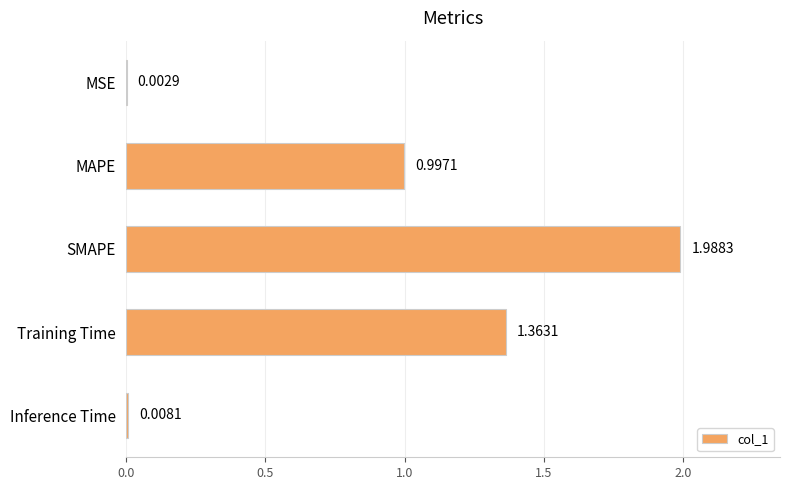

At which label is the value closest to 0?

MSE